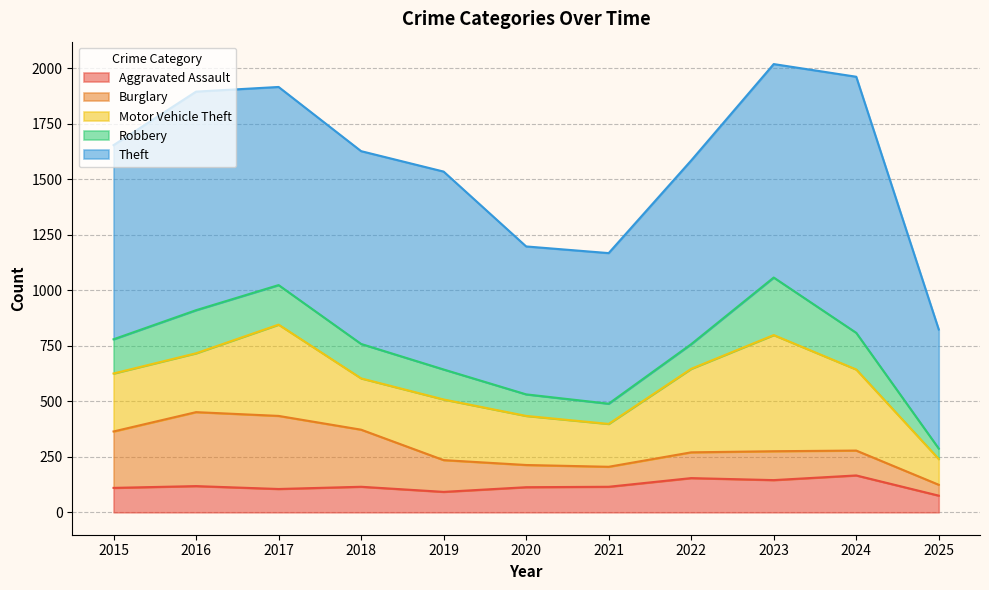

The value of Robbery at 2020 is 43. True or false?

False